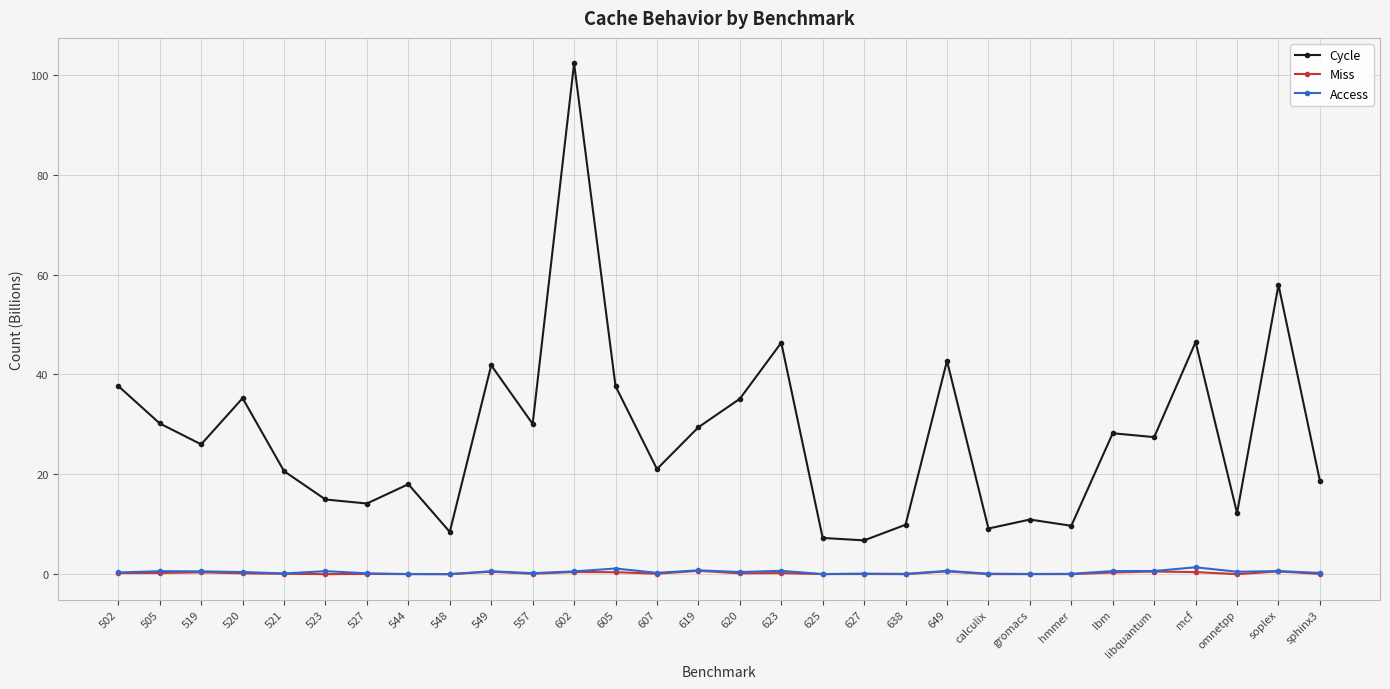

Where is Cycle nearest to the value 54?

soplex